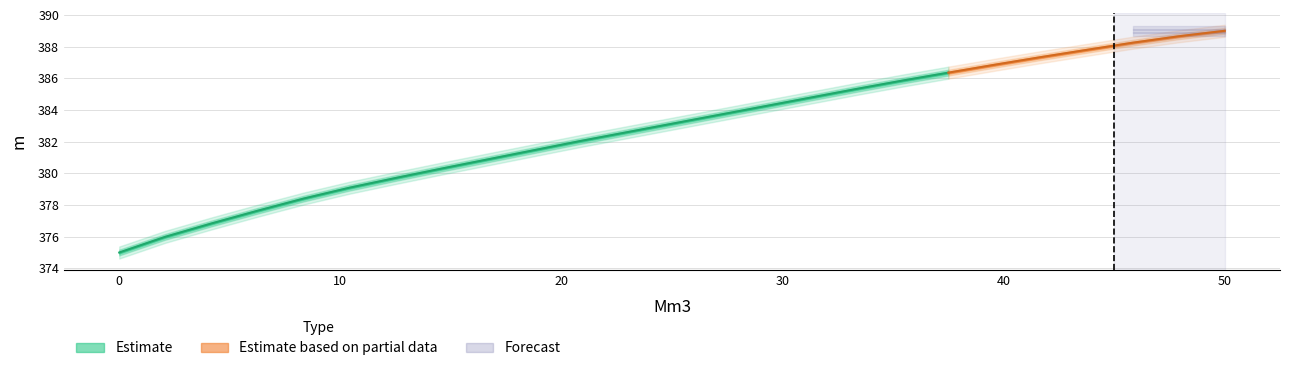

At how many categories does at least one series exceed 67?

25